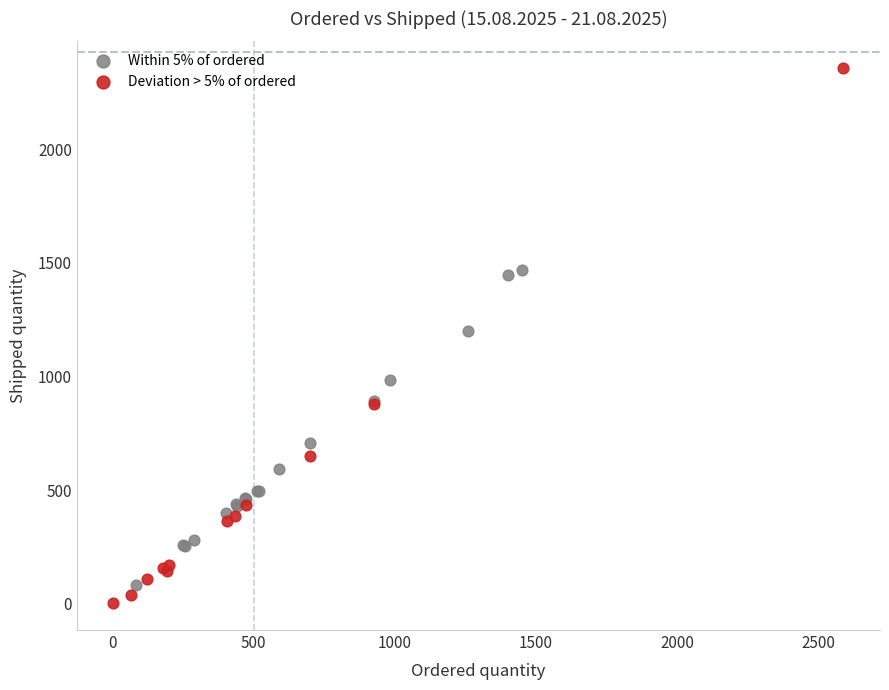

Which series has the widest spread of Y values?

Deviation > 5% of ordered